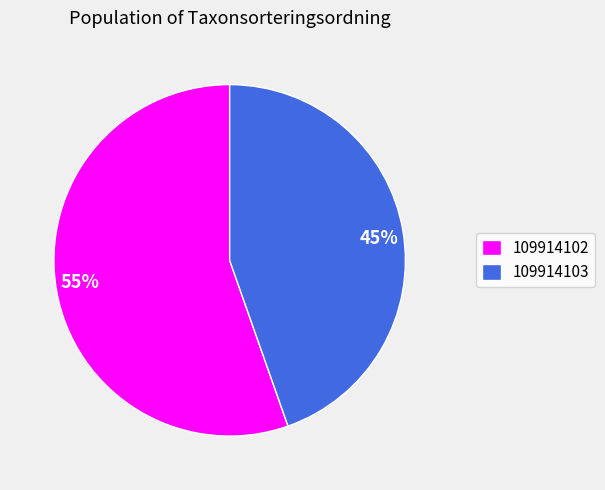

Which category has the smallest portion of the pie?

109914103